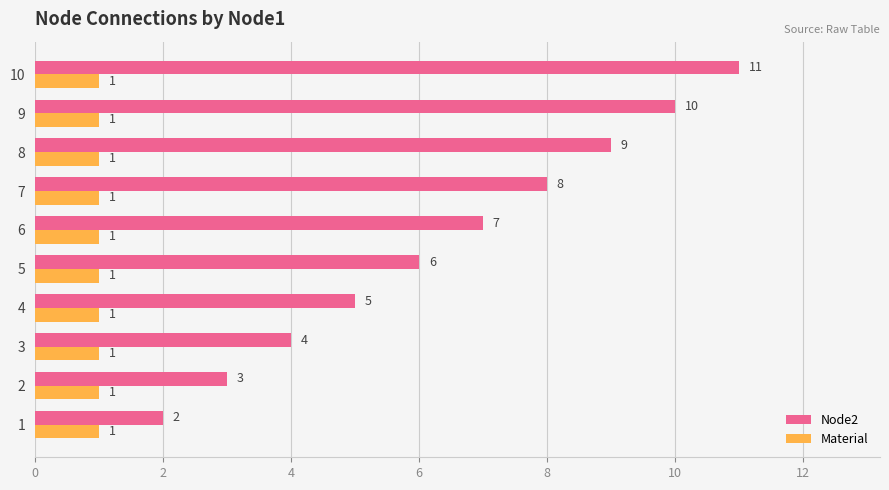

At which category is the sum across all series the highest?

10